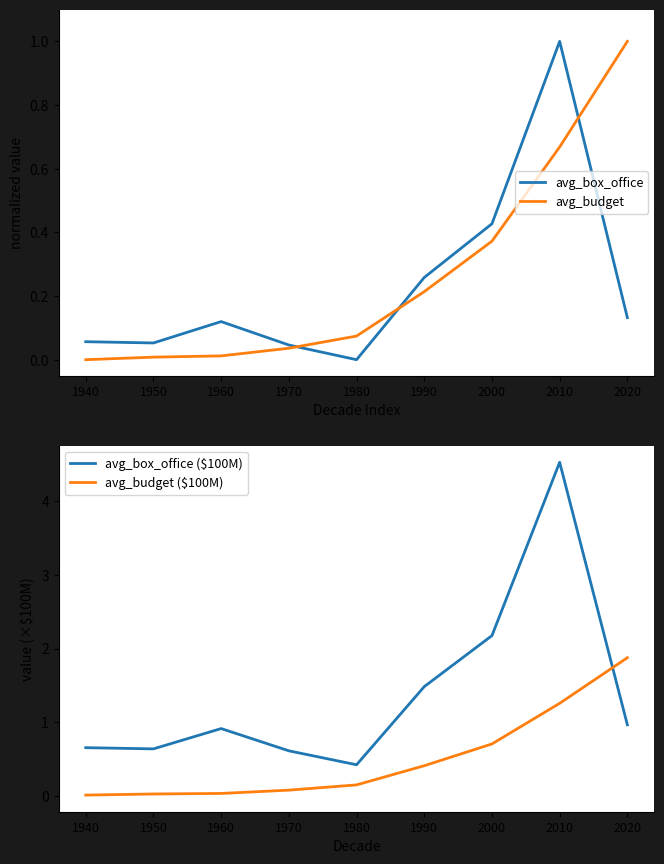

List the series in order of their peak value, highest first.

avg_box_office ($100M), avg_budget ($100M), avg_box_office, avg_budget